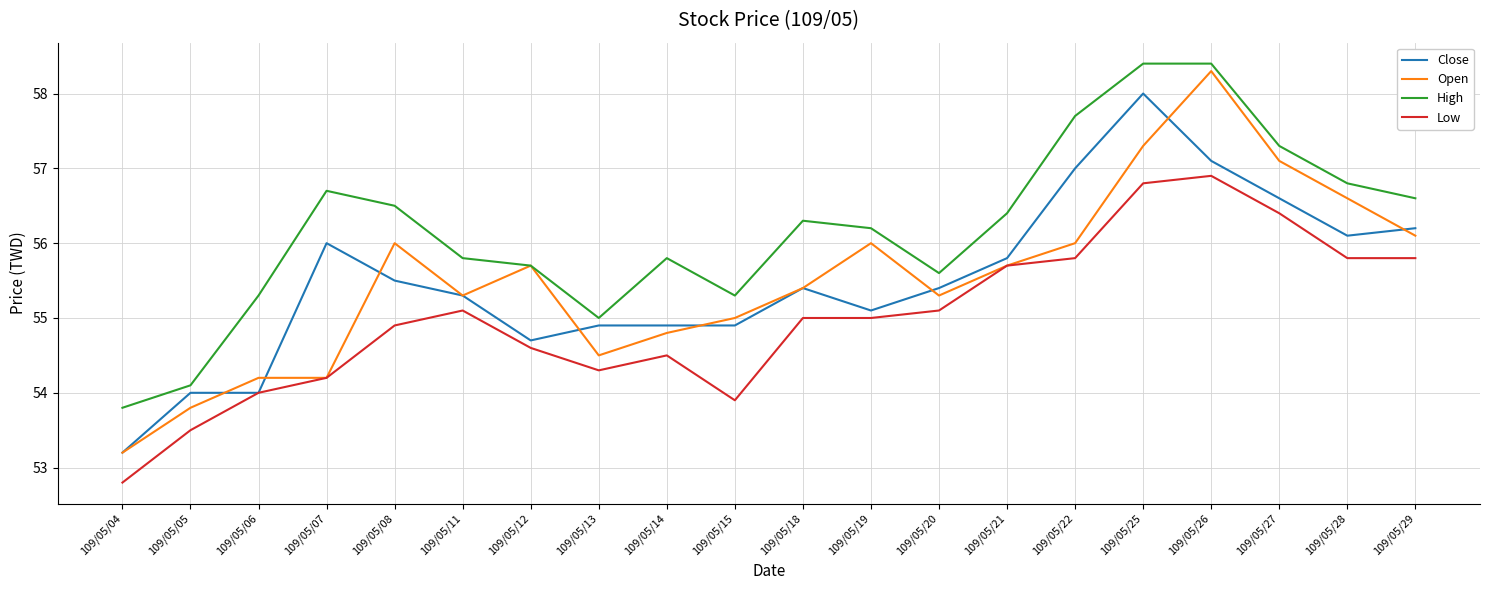

At which label is Open closest to 55?

109/05/15